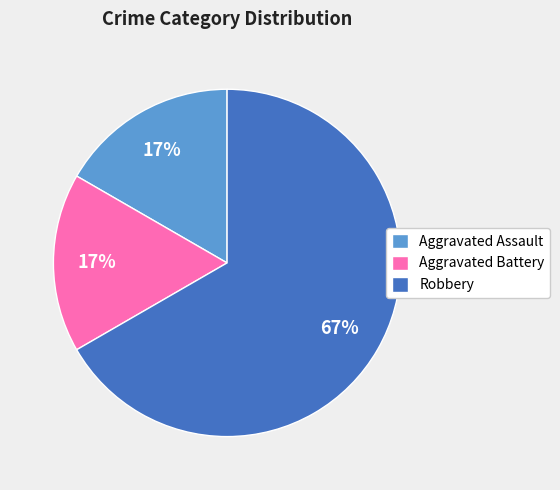

Do Aggravated Assault and Robbery together represent more than half of the pie?

Yes